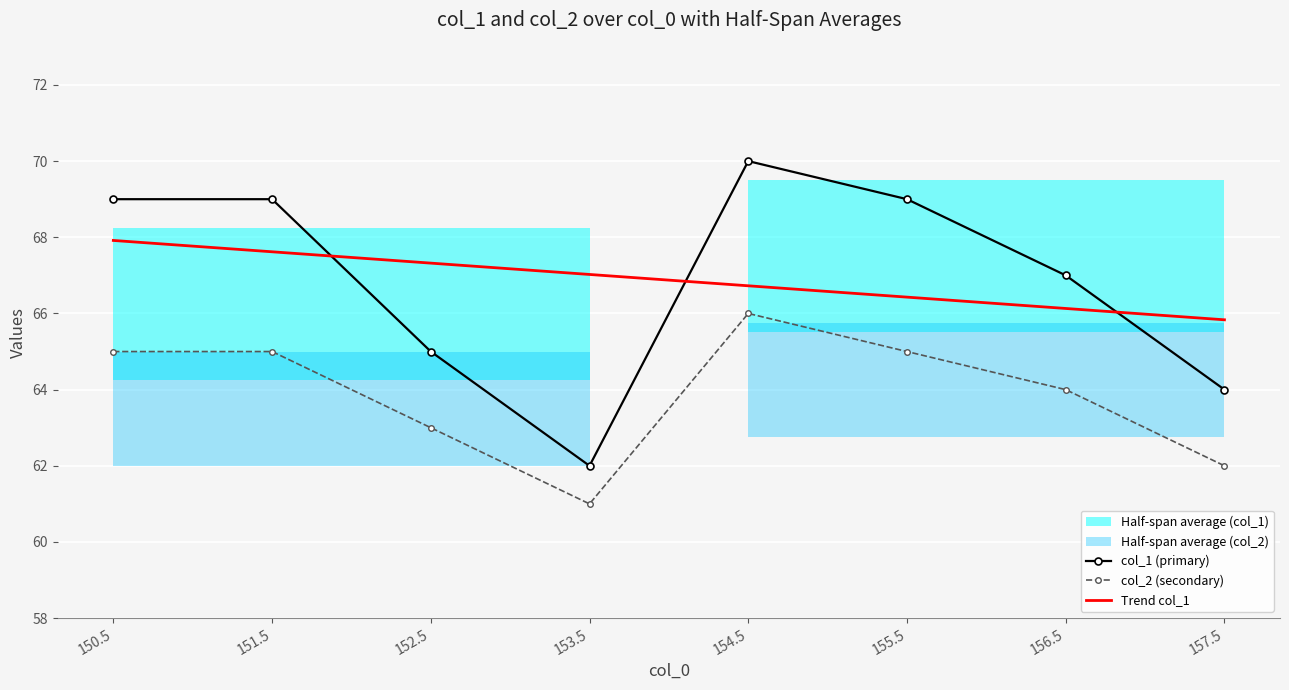

True or false: Trend col_1 and col_2 (secondary) intersect in this chart.

False